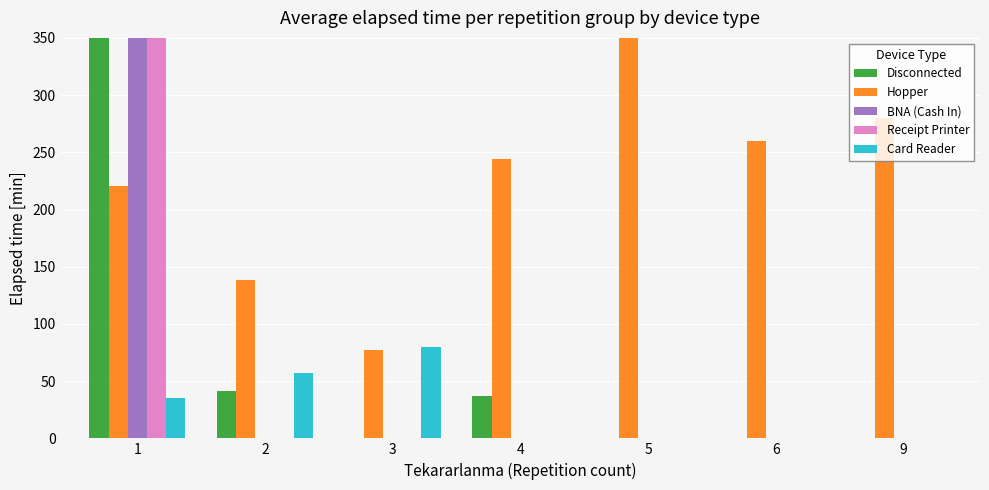

Between 6 and 2, which is larger?

2